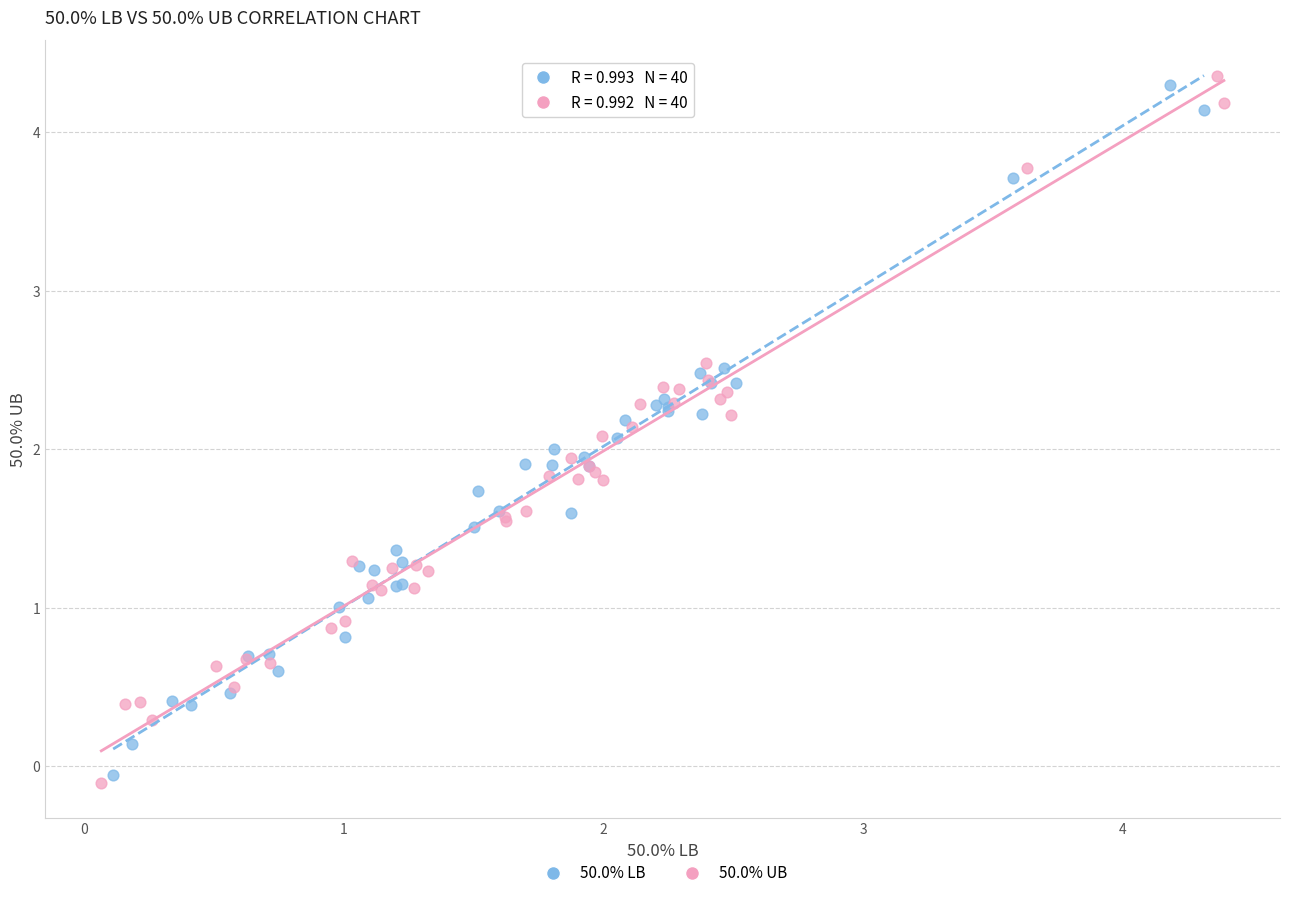

What are all the series names shown in the legend?

50.0% LB, 50.0% UB